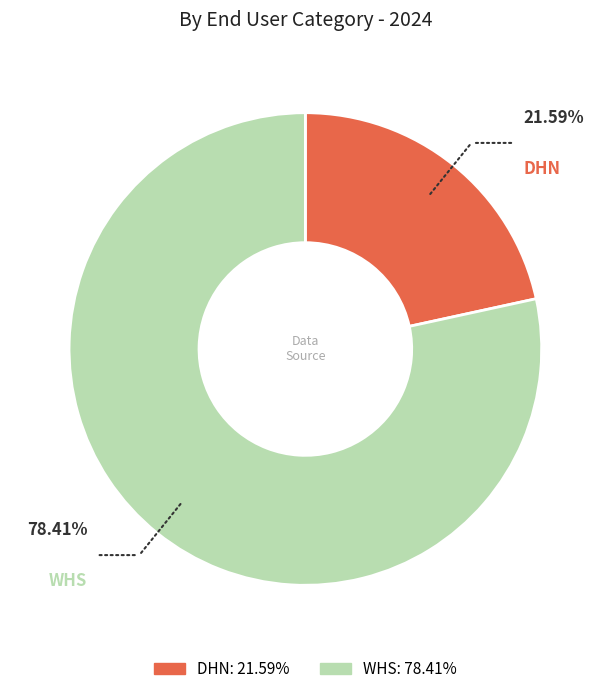

What portion of the pie excludes WHS?

21.6%